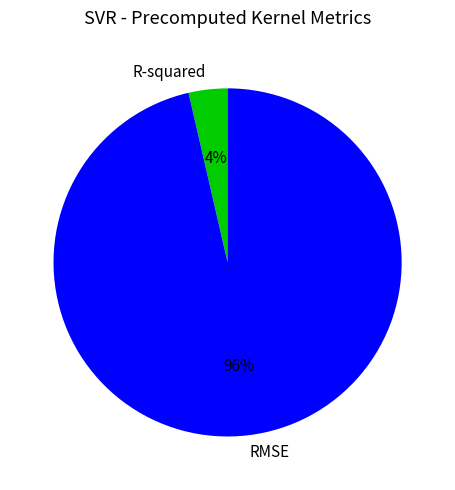

What percentage is the R-squared slice, to the nearest percent?

4%